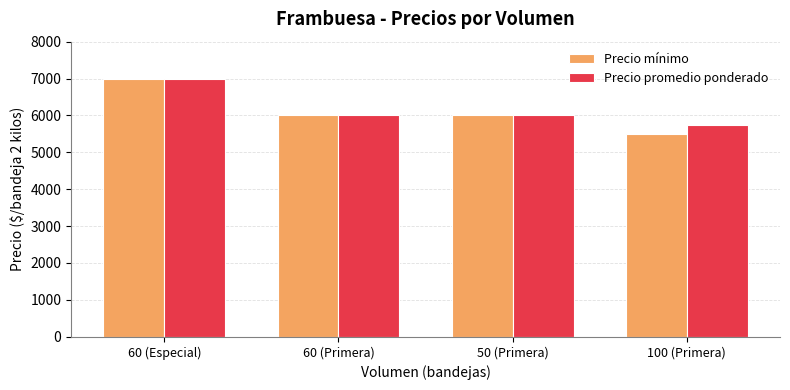

At which label does Precio promedio ponderado reach its peak?

60 (Especial)